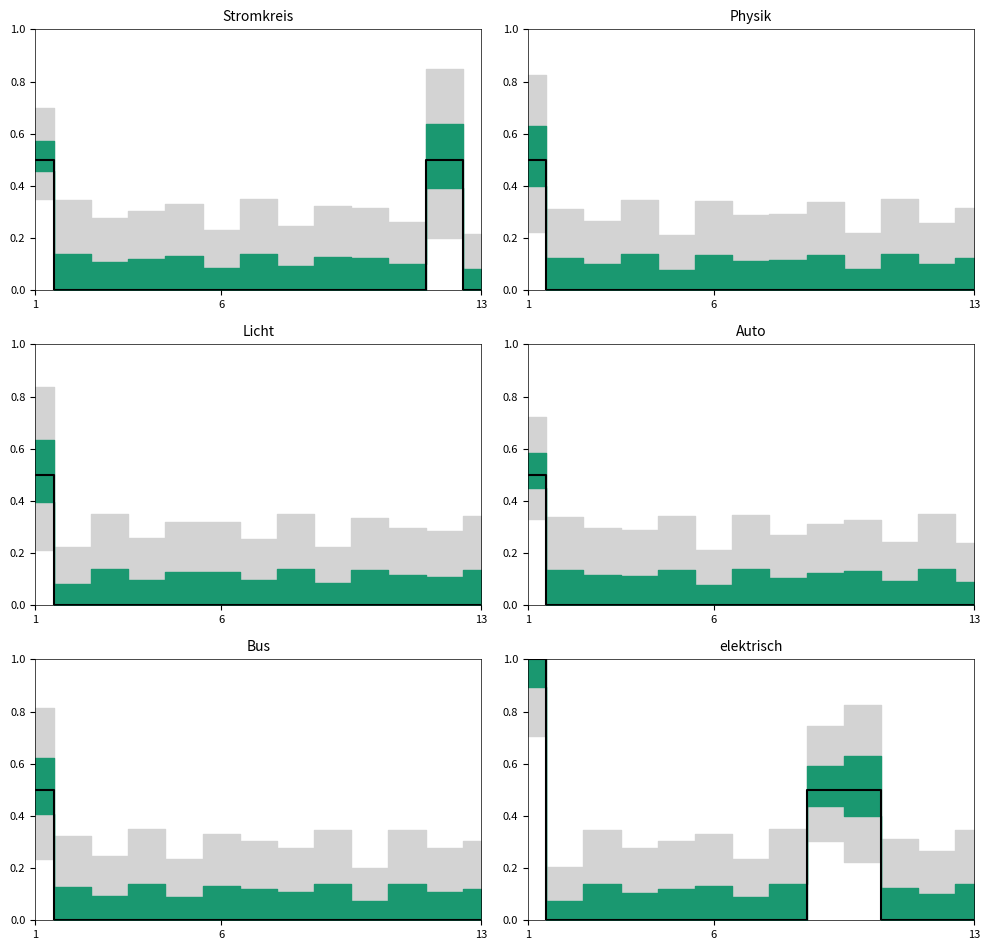

Which series has the largest total across all categories?

elektrisch